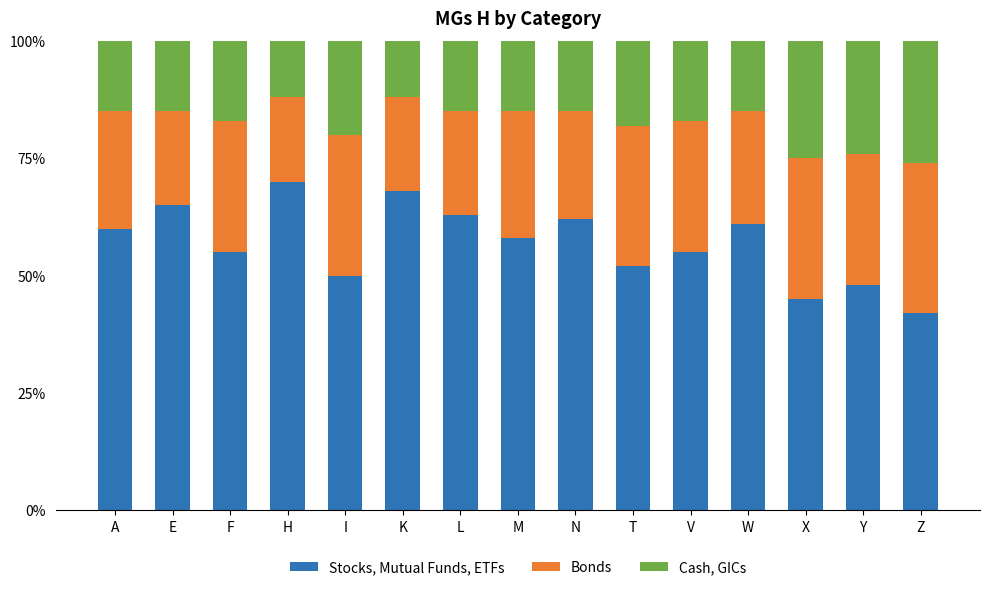

At which label does Stocks, Mutual Funds, ETFs reach its peak?

H